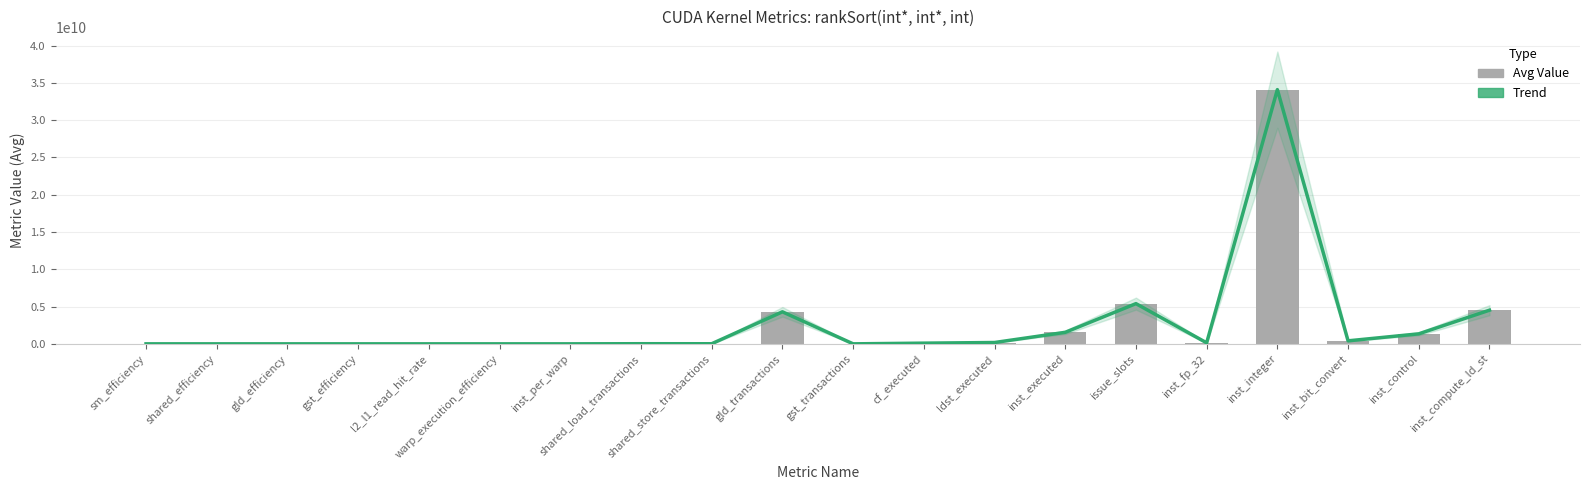

What is the total value across all series at gld_transactions?

8590065664.0